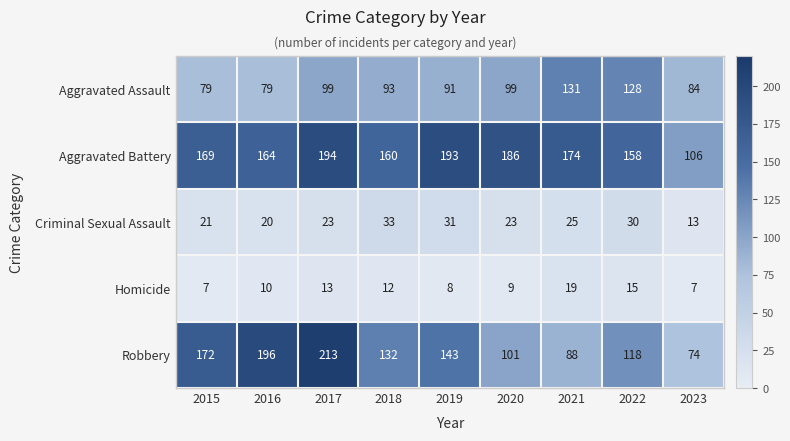

Count the number of data series in this chart.

5